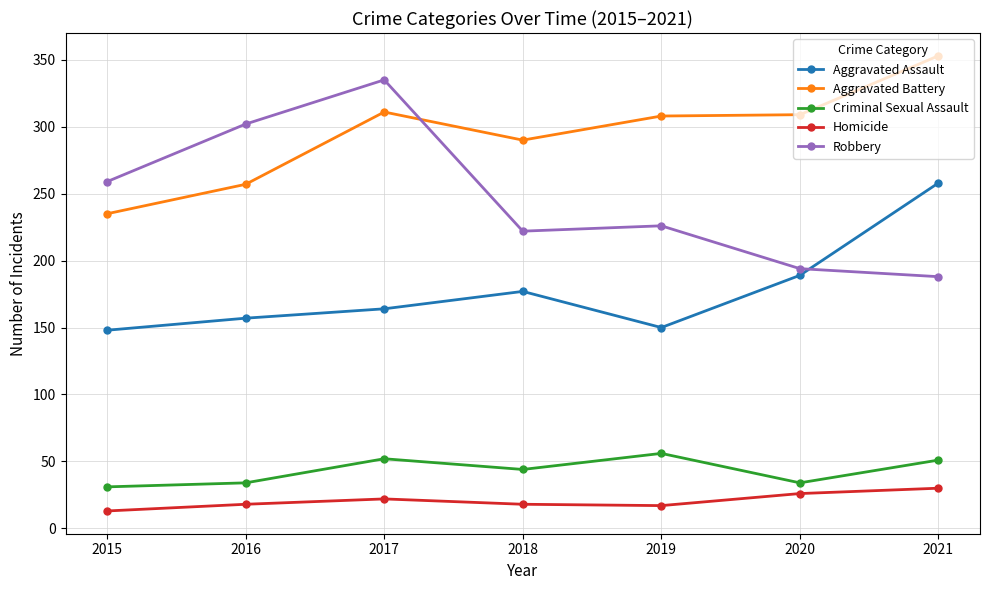

How many values in the Aggravated Battery series are below 308?

3